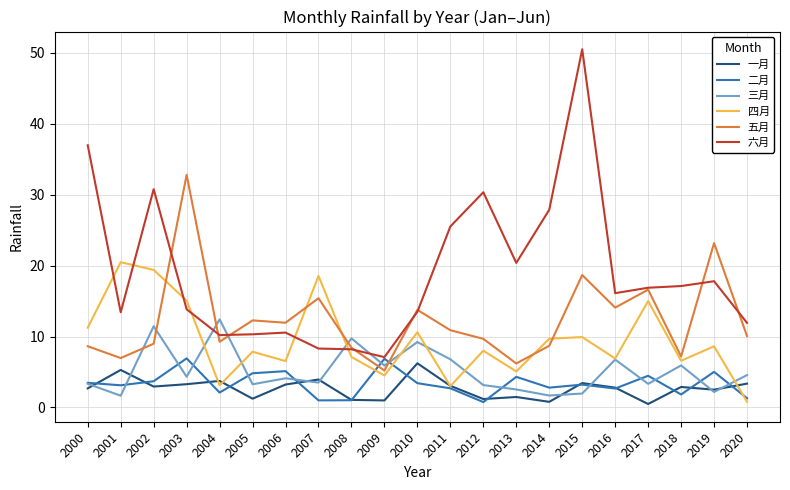

The value of 四月 at 2000 is 2.6. True or false?

False